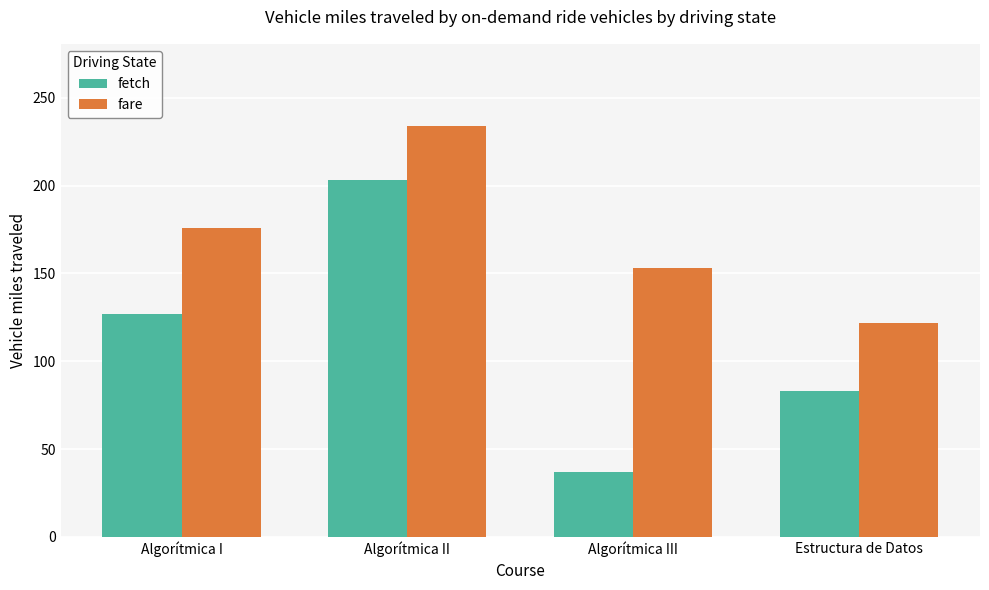

Which series has the largest range (max minus min)?

fetch